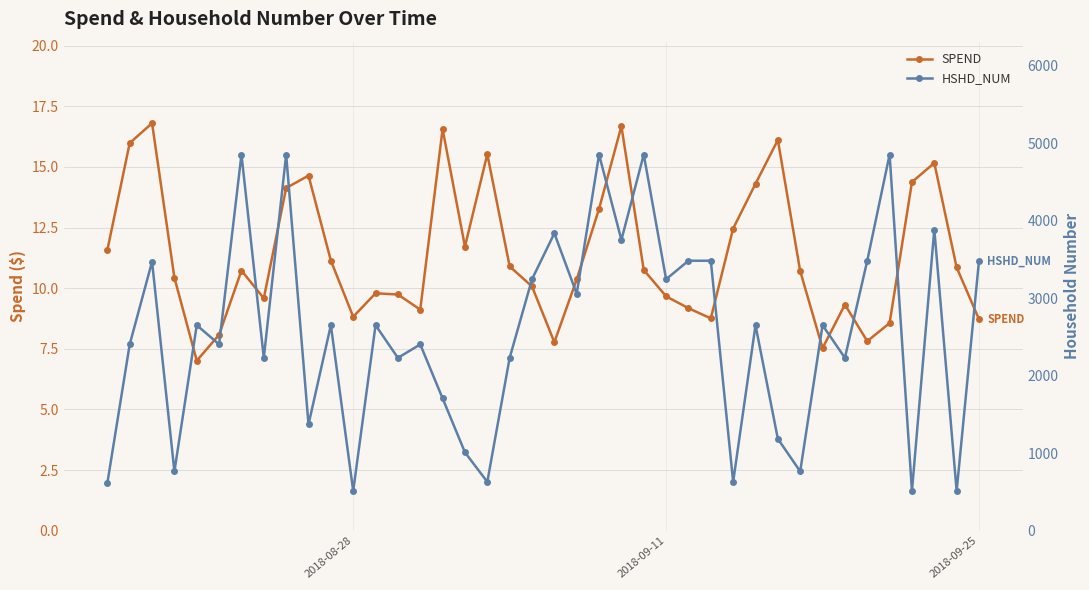

In SPEND, how many points are lower than both neighbors (excluding endpoints)?

9